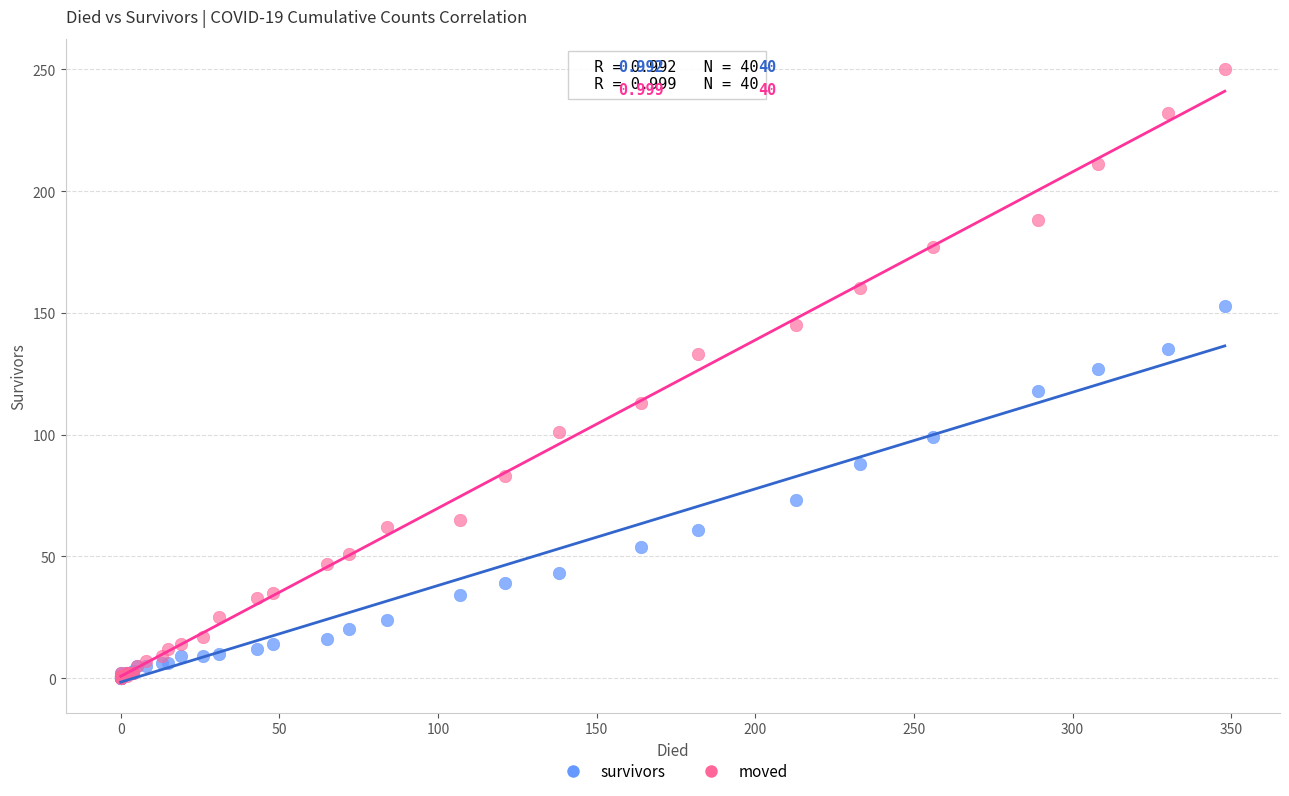

In the survivors series, what Y value is closest to 76?

73